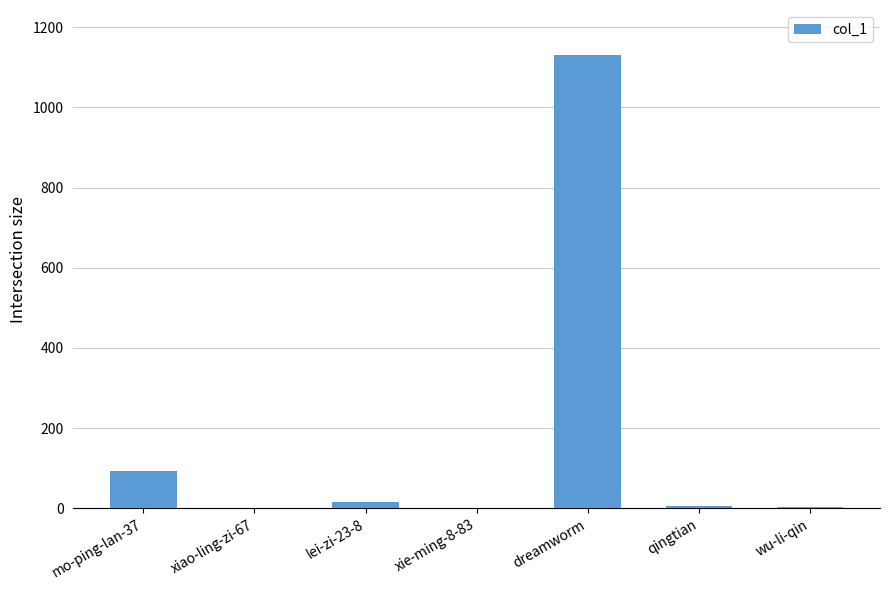

Which has a higher value, wu-li-qin or dreamworm?

dreamworm